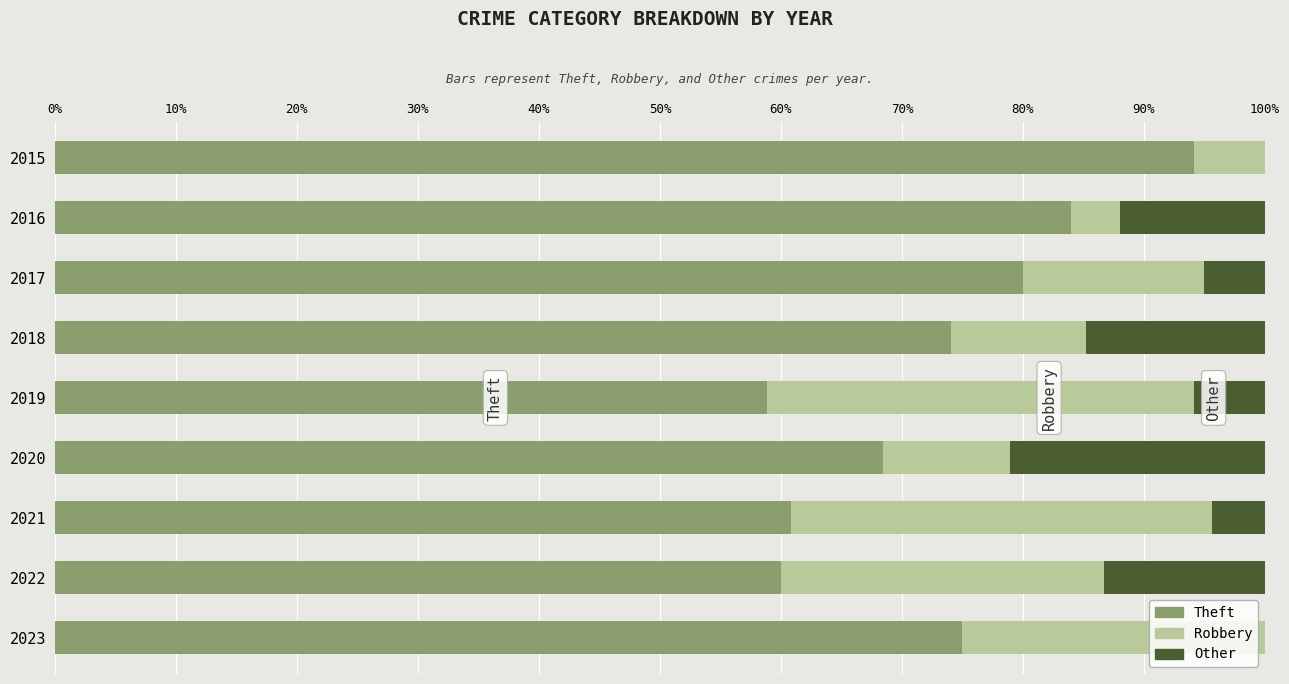

What is the sum of all Theft values?

655.3